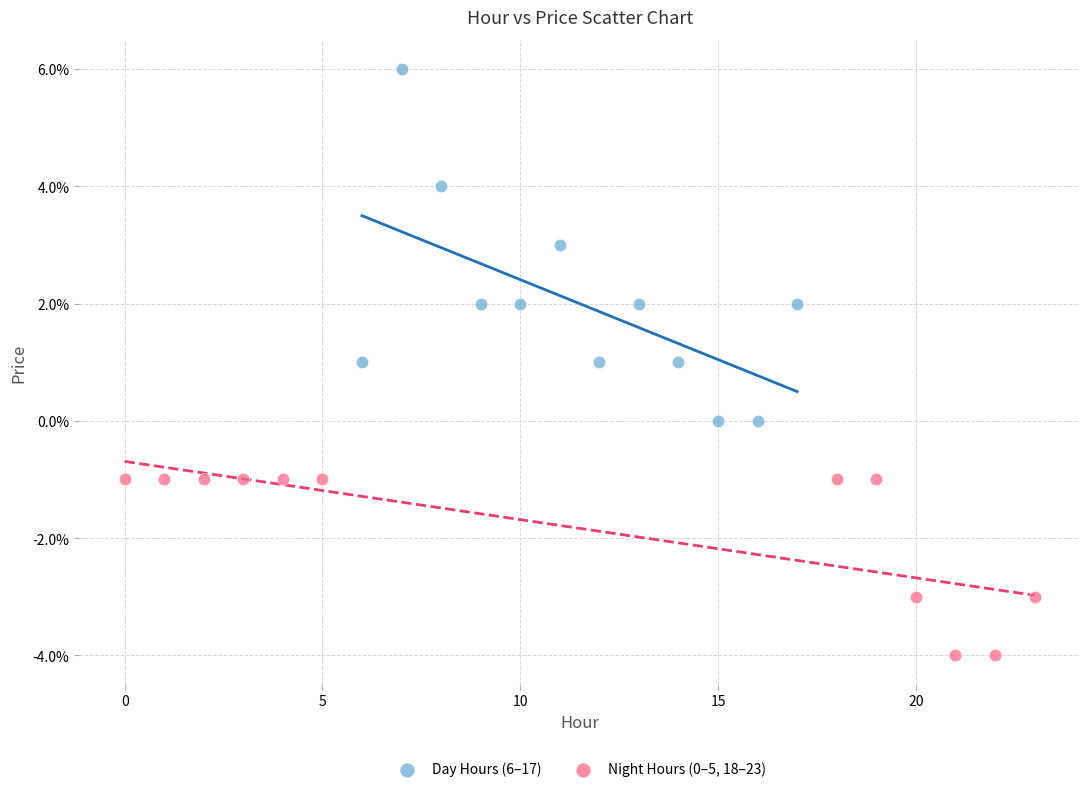

Which series has the largest Y range (max minus min)?

Day Hours (6–17)